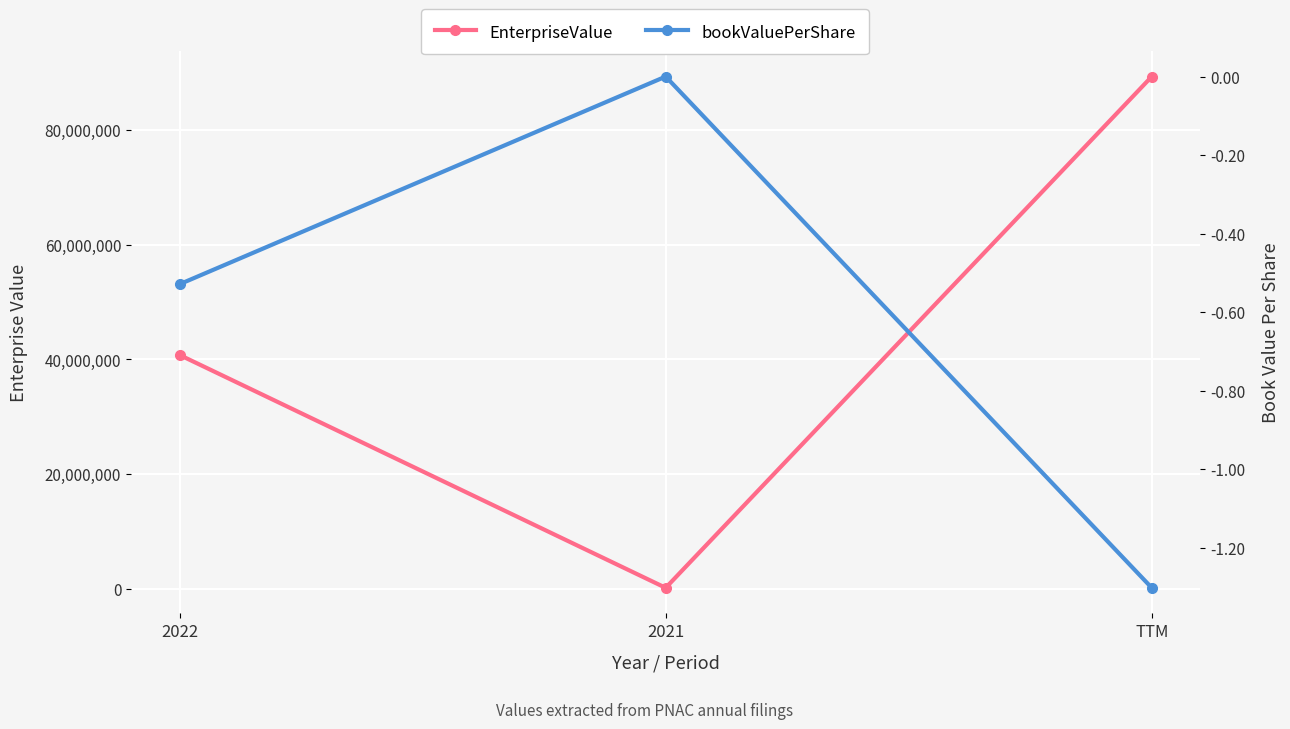

What position from the left is TTM?

3